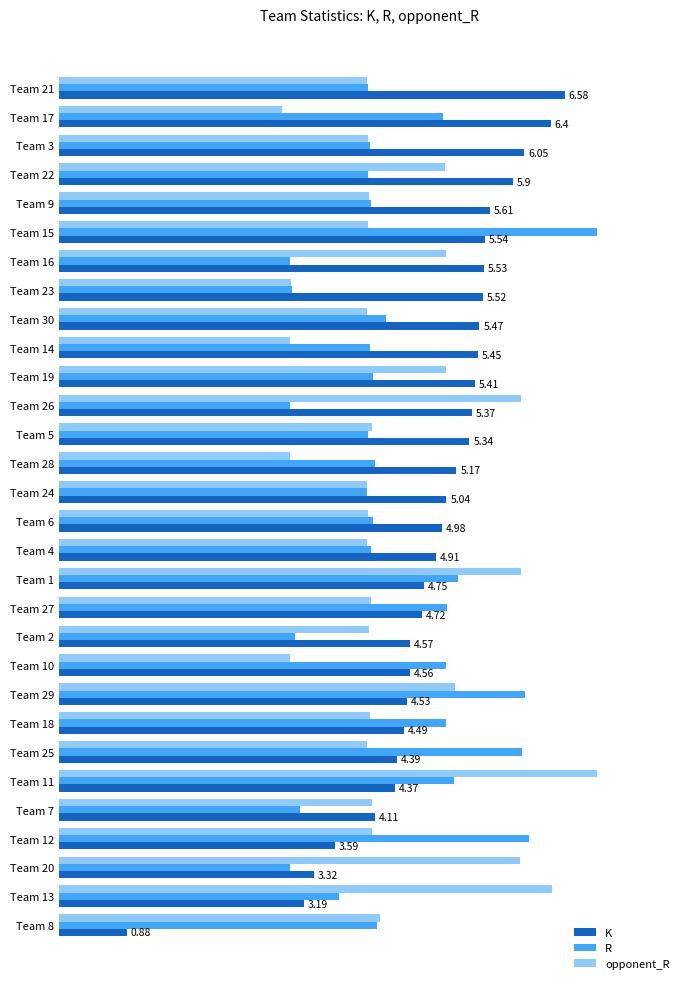

What are all the series names shown in the legend?

K, R, opponent_R